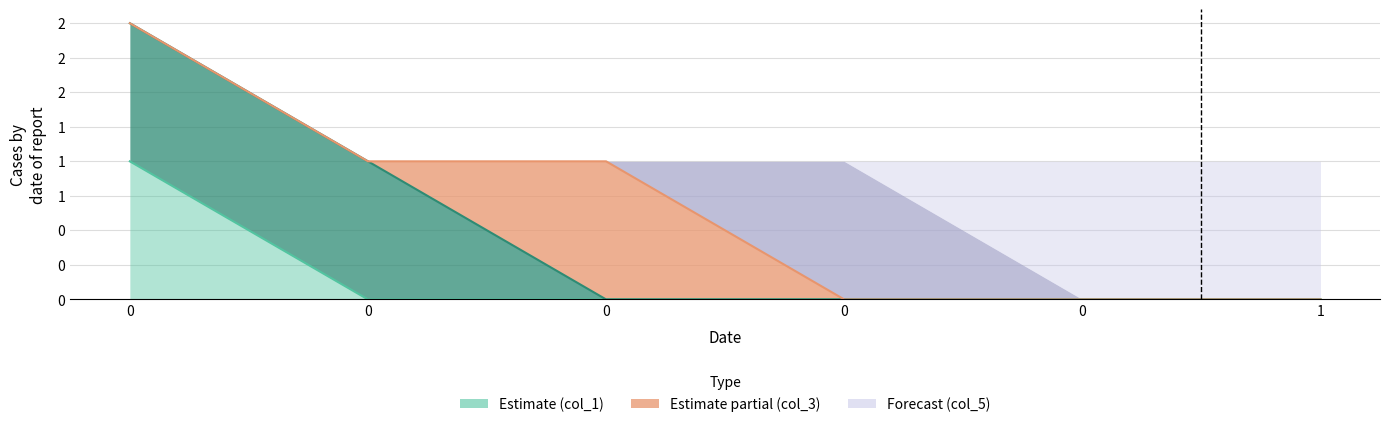

What is the spread (max minus min) of values at 0?

1